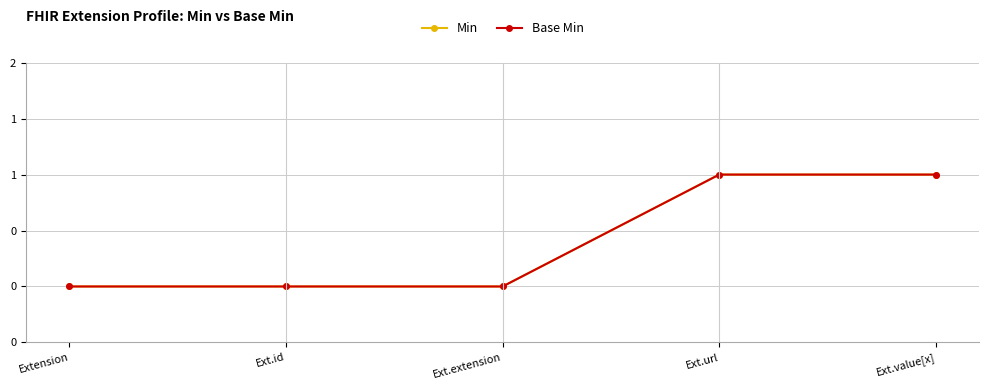

True or false: Base Min has more than 0 points higher than both neighbors.

False